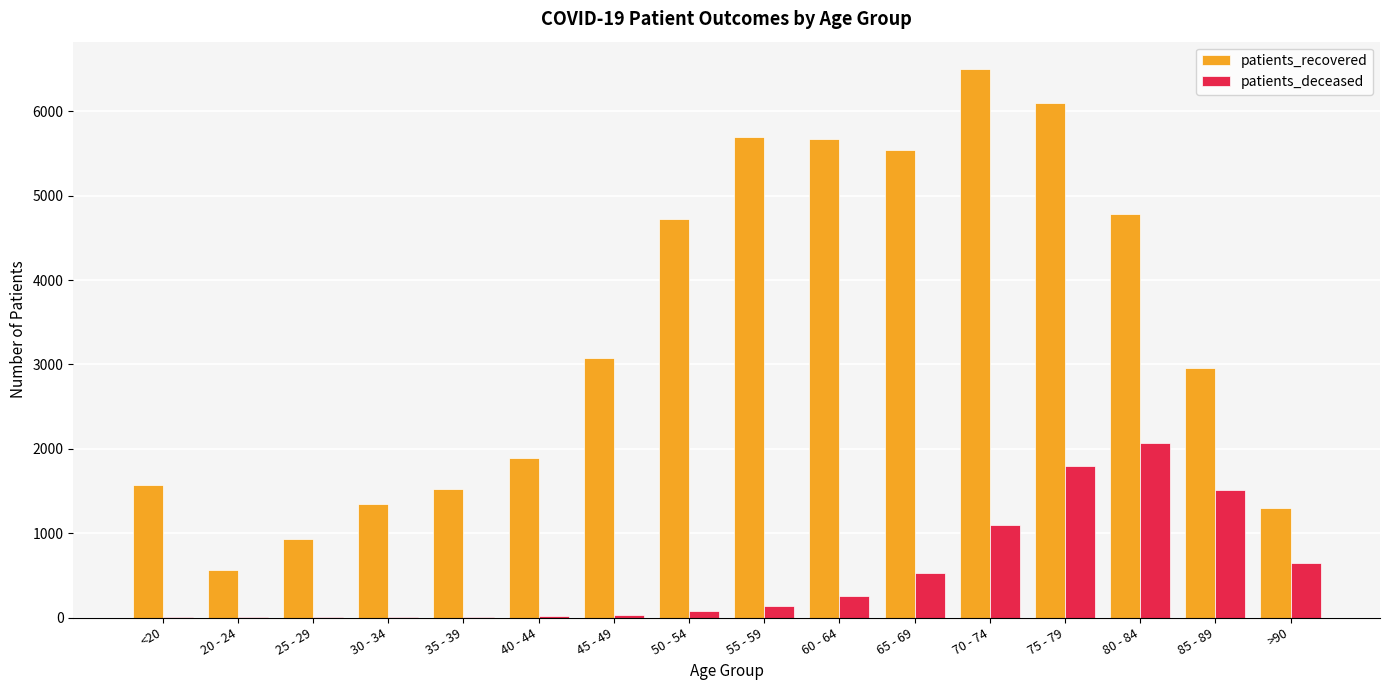

Which category has the highest value in the patients_deceased series?

80 - 84